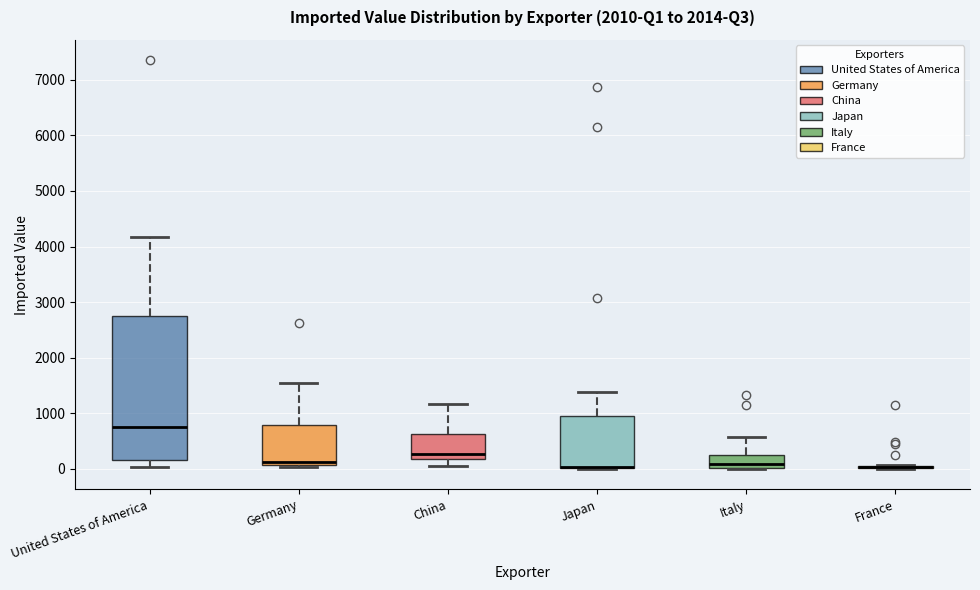

Reading left to right, transcribe this box plot: for each box, give where its median line is, the range the box spans, and where its two whiskers end, as read against the y-axis. The values are not printed on the chart, so give them approximately, as read against the axis.

United States of America: median 800, box 200 to 2700, whiskers 0 to 4200
Germany: median 100 (just above the box's lower edge), box 100 to 800, whiskers 0 to 1600
China: median 300, box 200 to 600, whiskers 100 to 1200
Japan: median 0 (drawn on the box's lower edge), box 0 to 1000, whiskers 0 to 1400
Italy: median 100, box 0 to 300, whiskers 0 to 600
France: box collapsed to a line at 0, whiskers 0 to 100